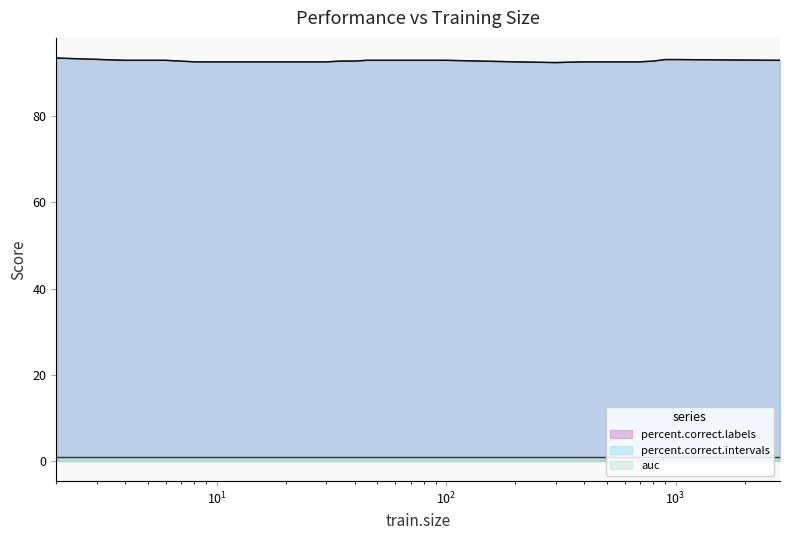

Is the value of percent.correct.intervals at 50 greater than the value of percent.correct.labels at 35?

Yes